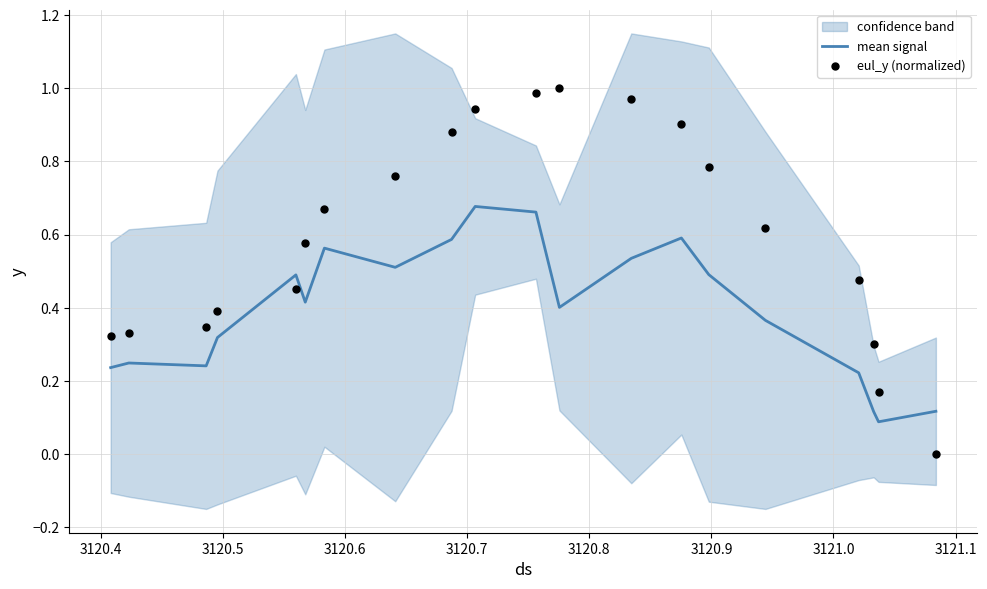

Which series reaches the maximum Y coordinate?

eul_y (normalized)